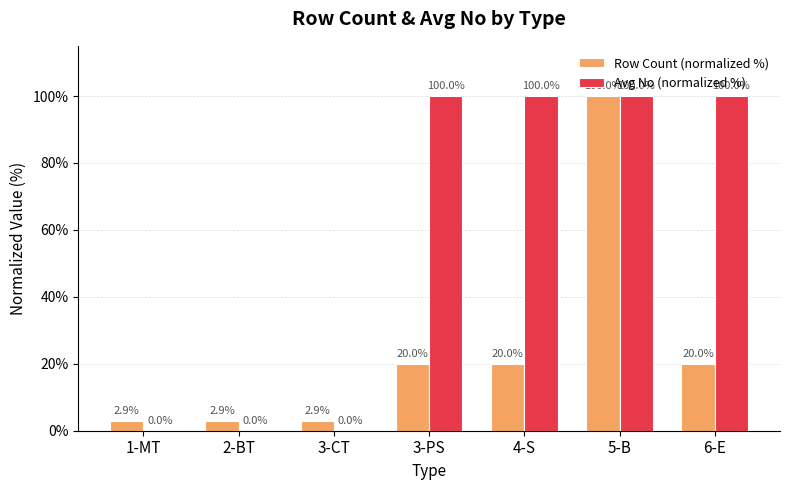

How many groups of bars are there?

7